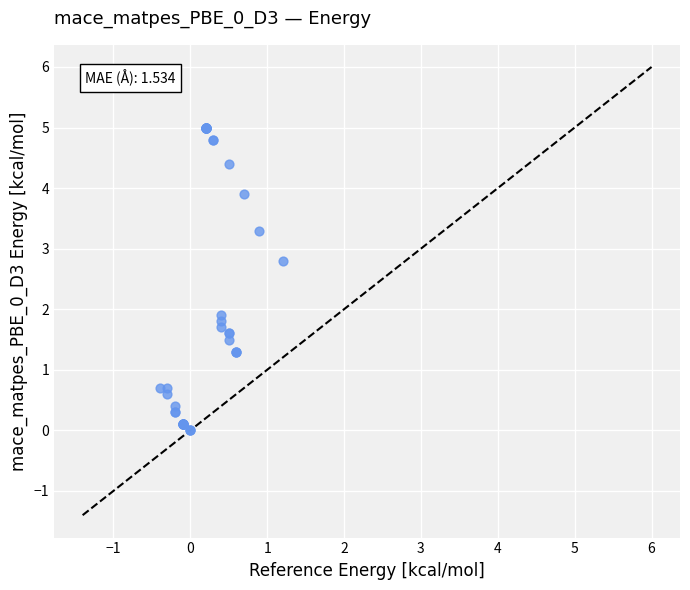

What Y value in the scatter plot is closest to 2?

1.9